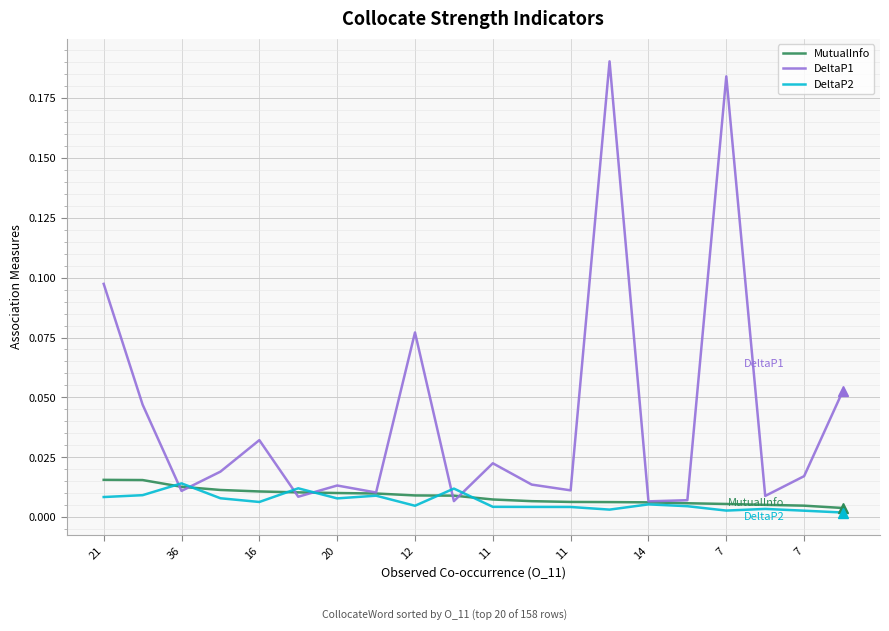

Which series has the largest total across all categories?

DeltaP1